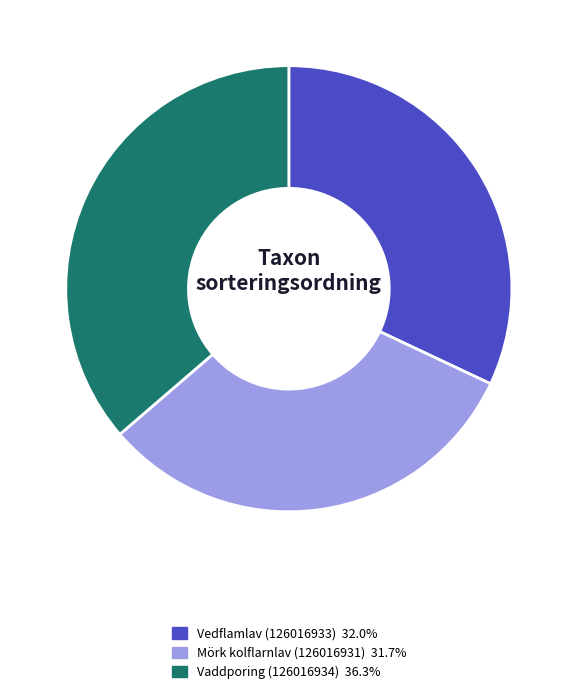

Do Vedflamlav (126016933) and Vaddporing (126016934) together represent more than half of the pie?

Yes